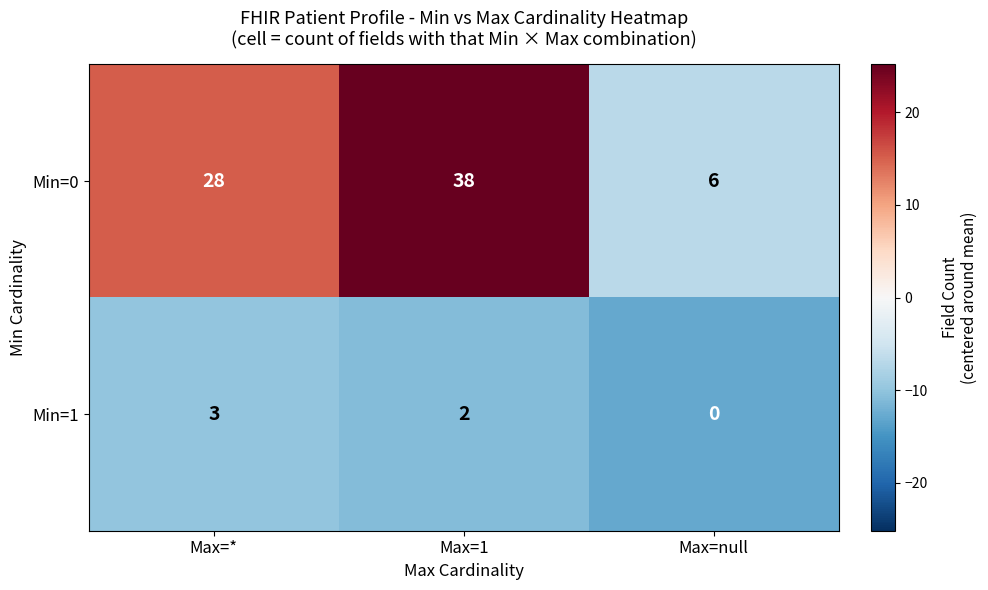

List the series in order of their overall mean, highest first.

Min=0, Min=1